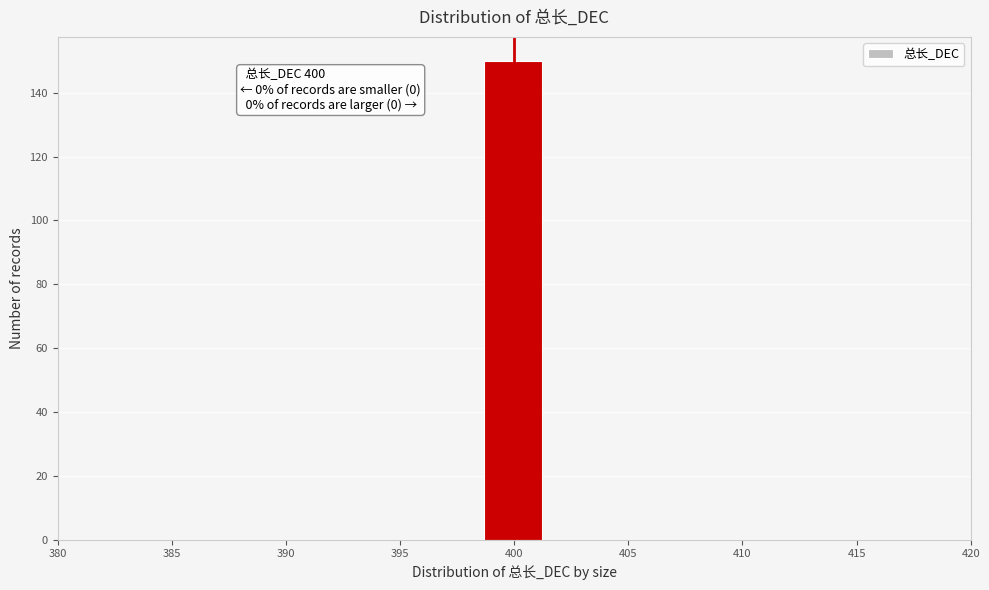

Which range on the x-axis has the tallest bar?

398.5 to 401.5